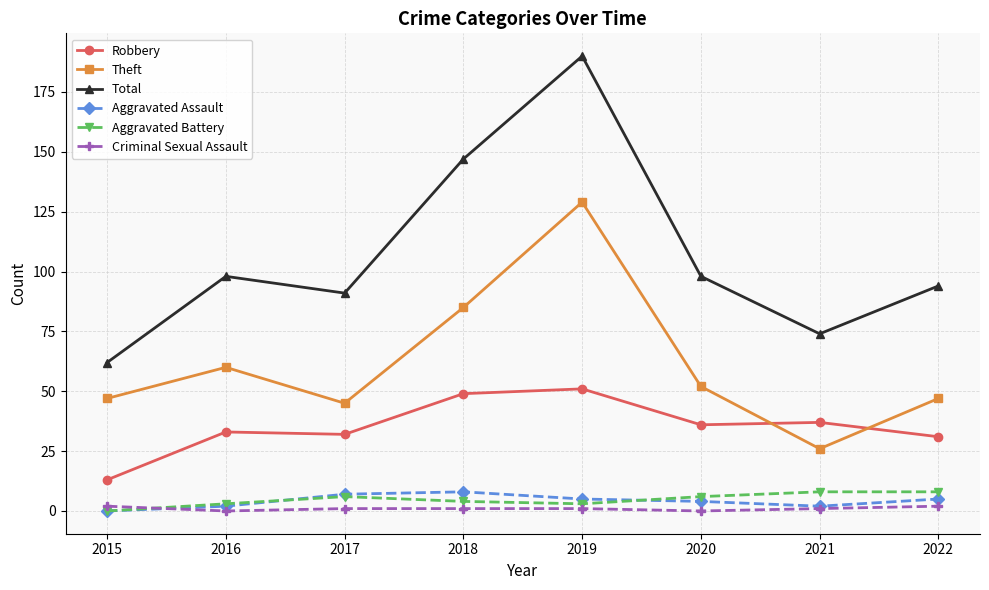

Does the chart have visible grid lines?

Yes